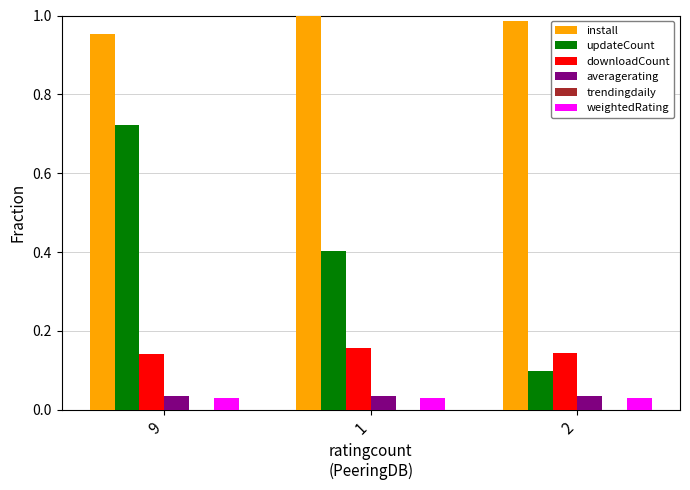

Which series has the widest spread of values?

updateCount